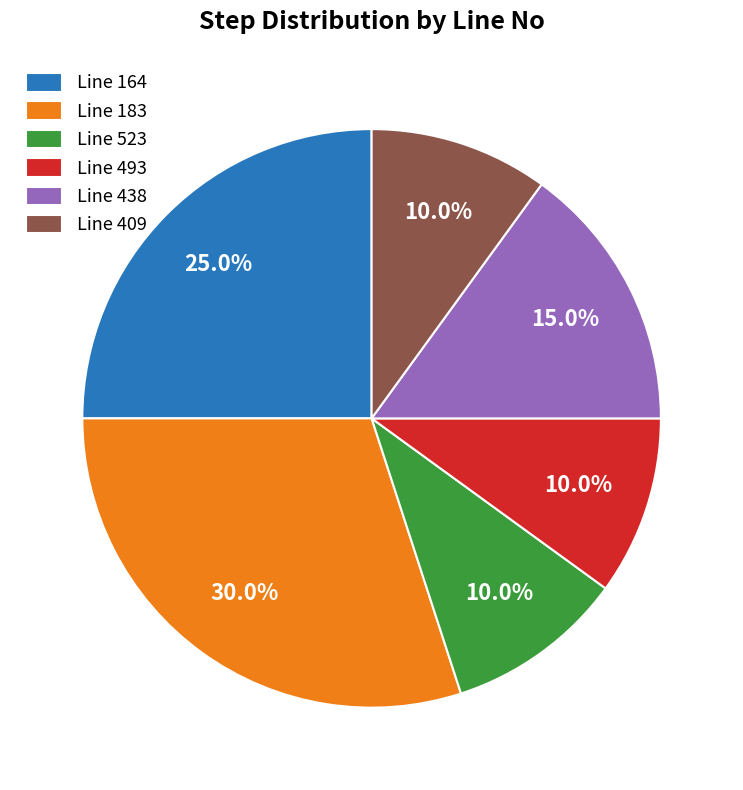

Do Line 438 and Line 164 together represent more than half of the pie?

No